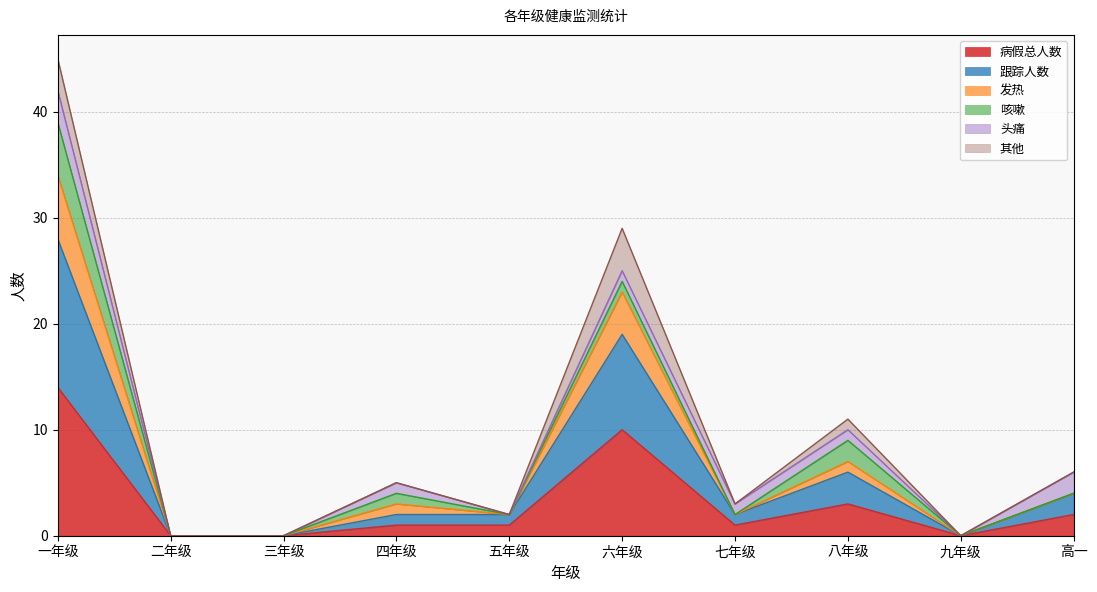

At how many categories does at least one series exceed 18?

2